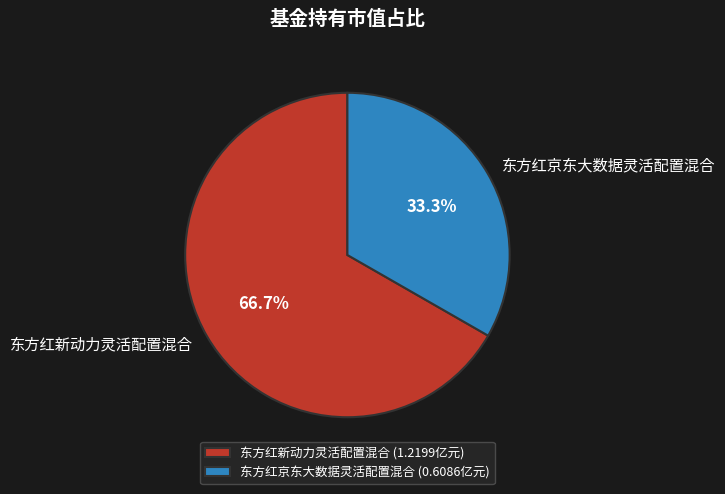

How many slices are in this pie chart?

2